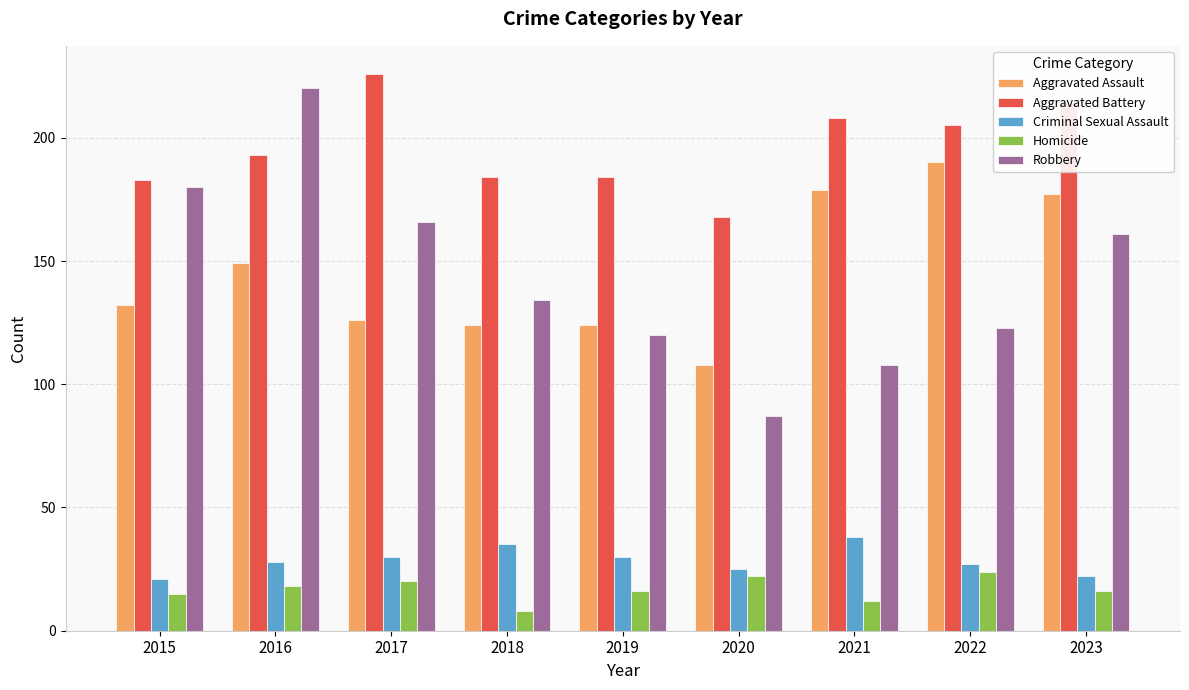

How many series are shown in this chart?

5